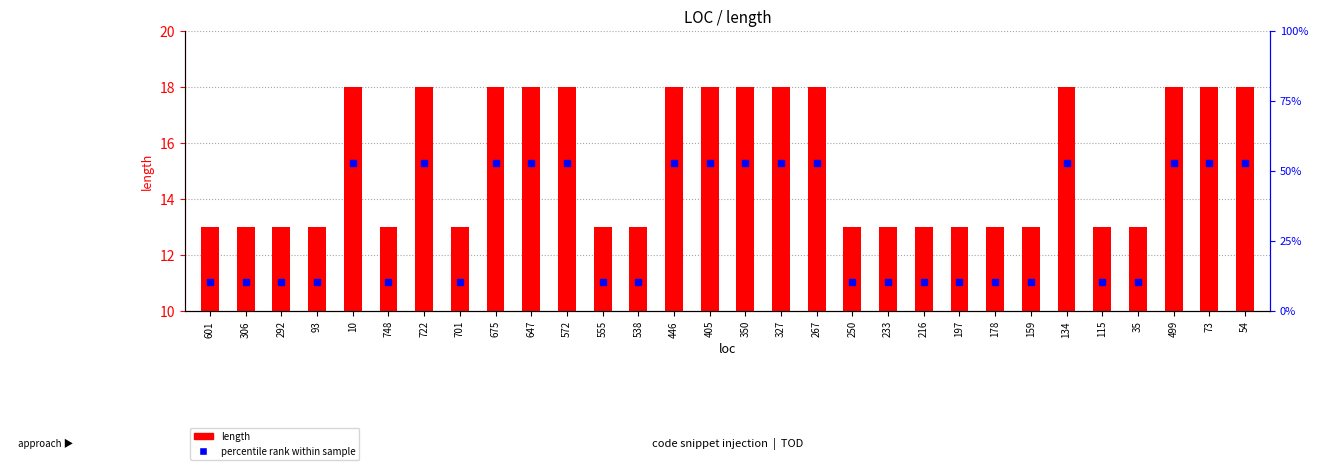

At which category does the chart reach its peak across all series?

10